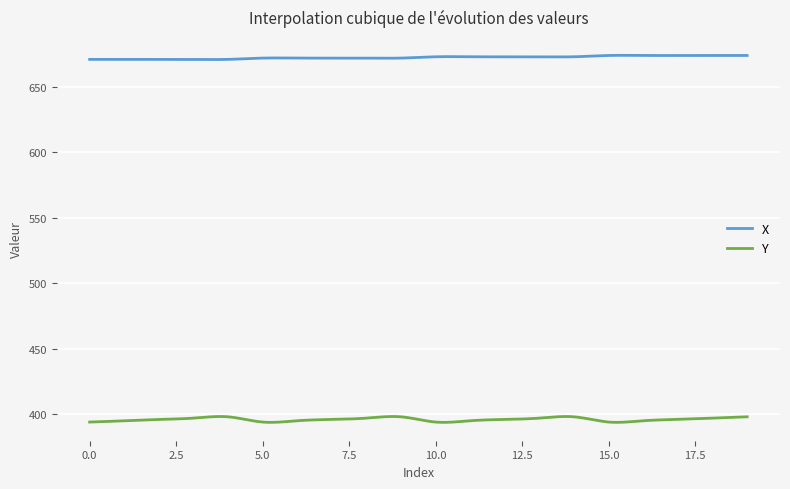

What is the maximum value for Y?

398.2